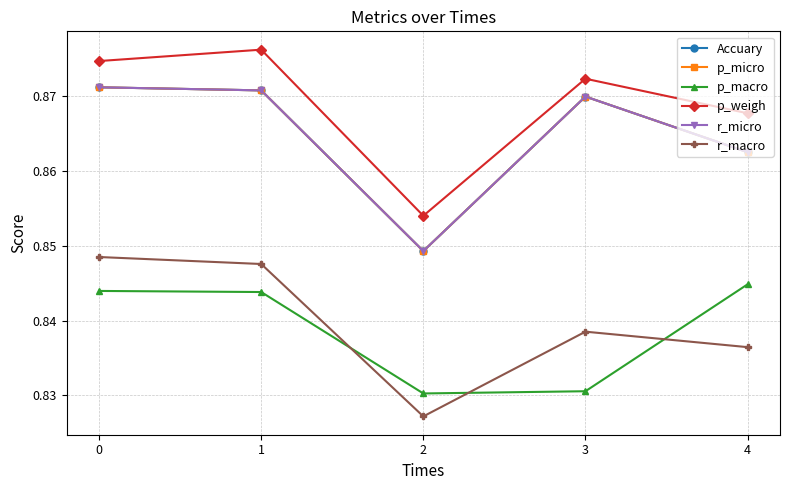

Which label corresponds to the largest value in the chart?

1